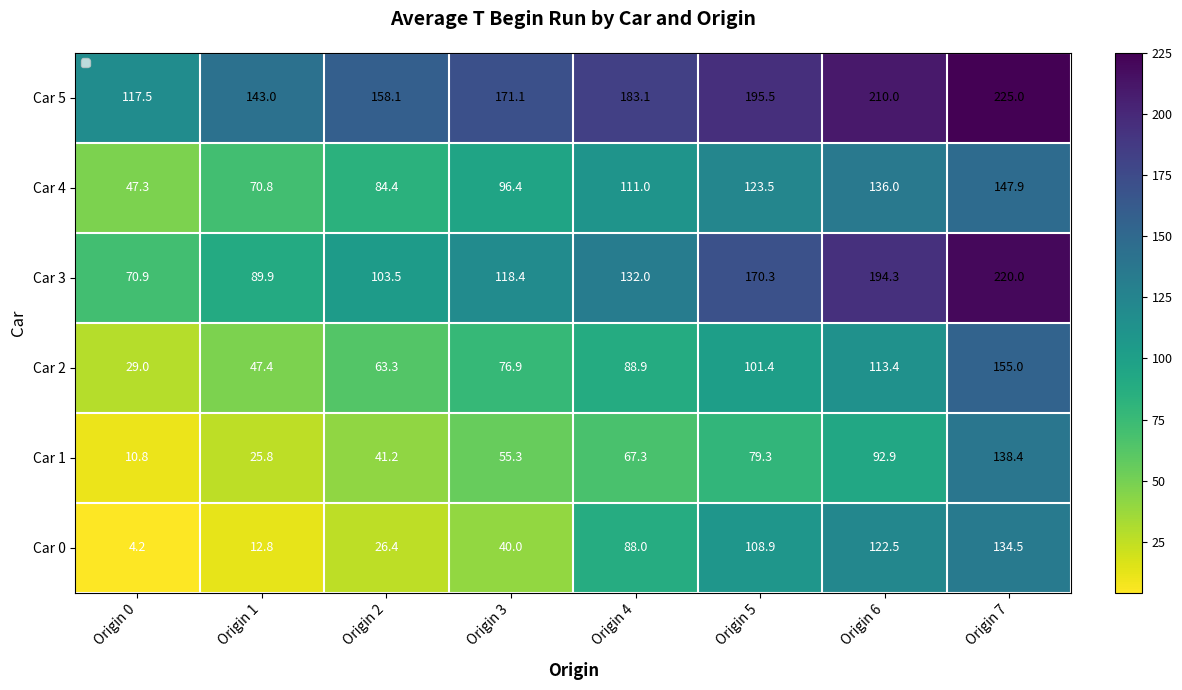

List the series in order of their peak value, lowest first.

Car 0, Car 1, Car 4, Car 2, Car 3, Car 5